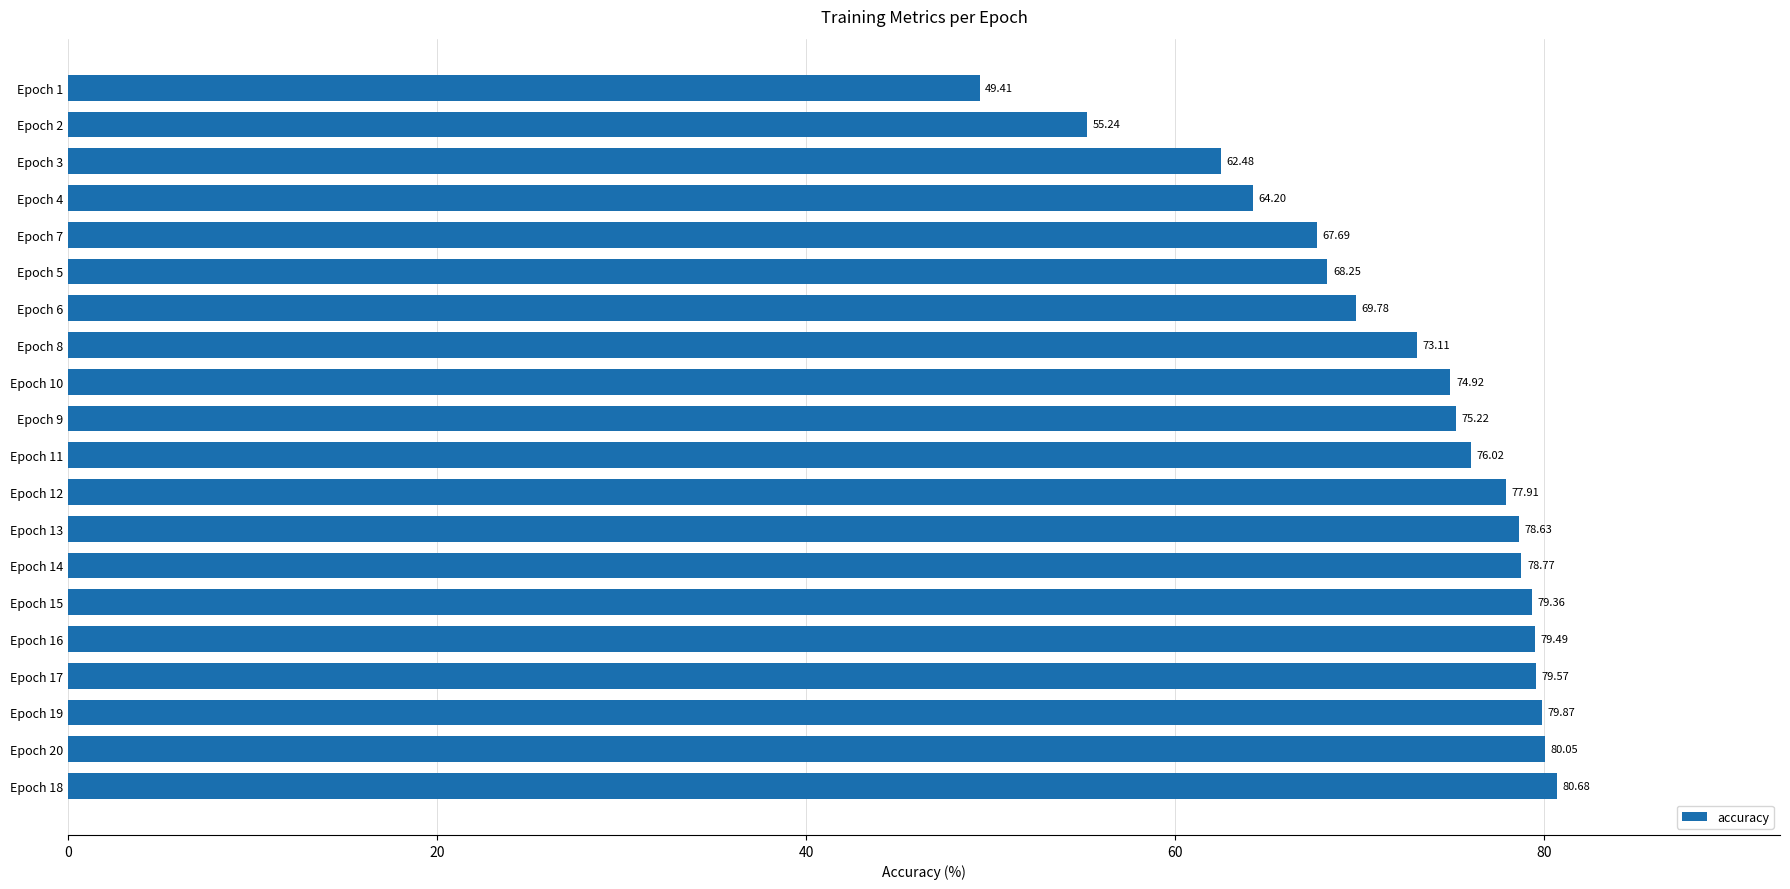

What is the change in value from Epoch 18 to Epoch 11?

-4.7